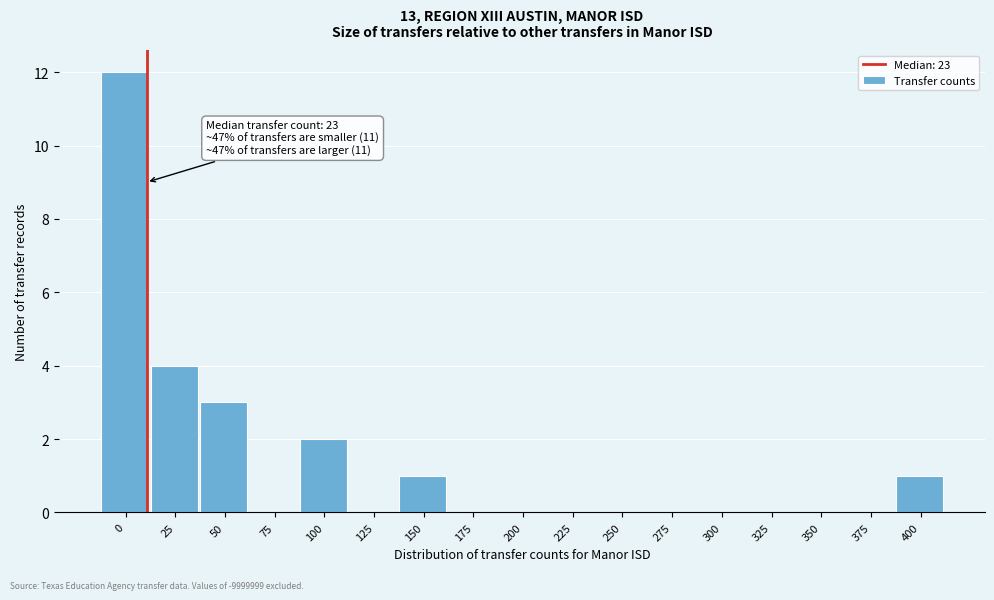

Reading right to left, transcribe all the data shown in this chart.

400=1	375=0	350=0	325=0	300=0	275=0	250=0	225=0	200=0	175=0	150=1	125=0	100=2	75=0	50=3	25=4	0=12